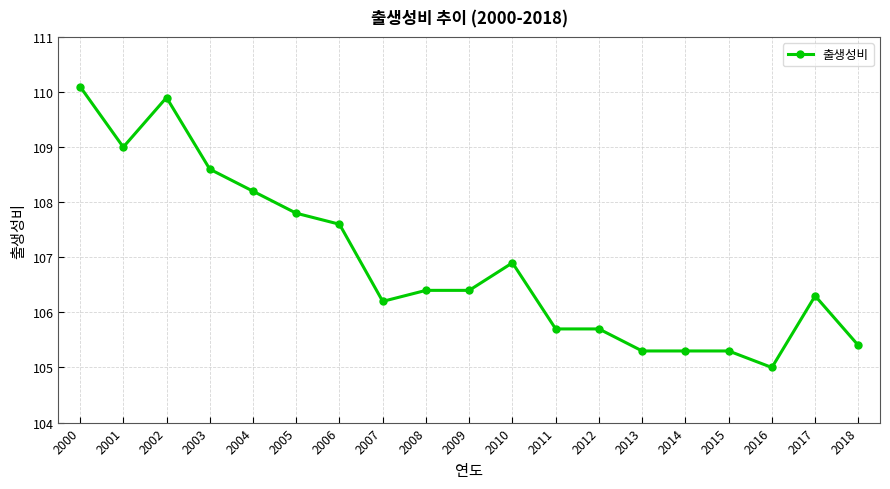

How many data points are less than 106?

7